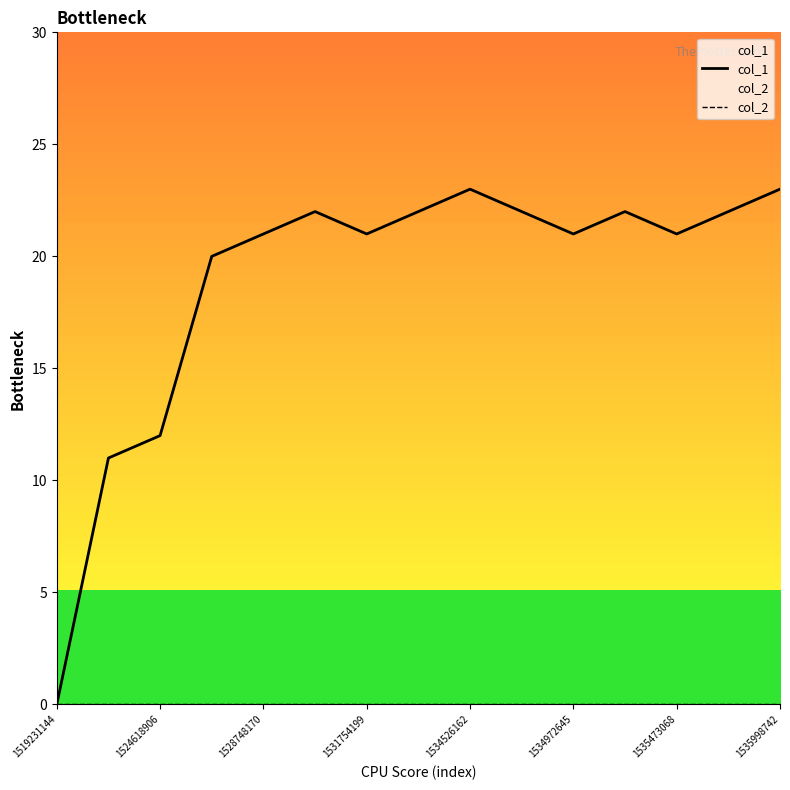

Count the number of categories in the chart.

15